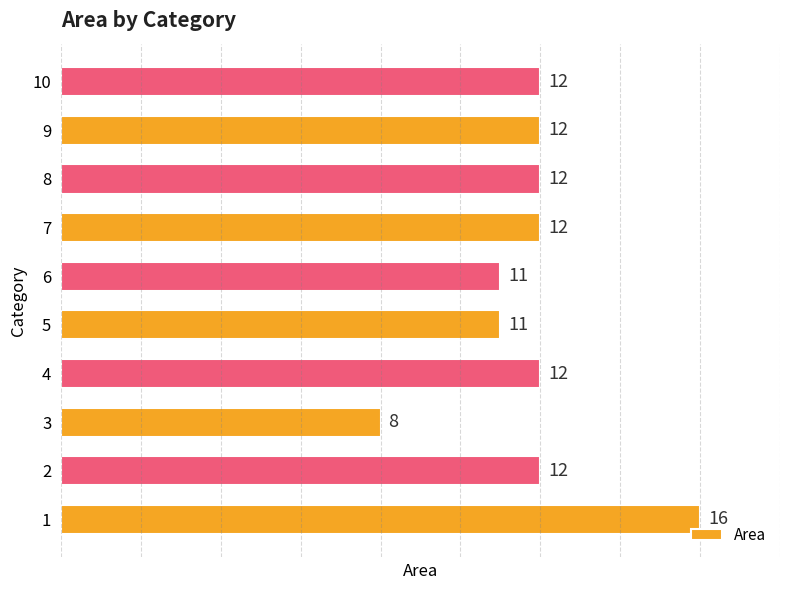

Are the bars grouped side by side (vs. stacked)?

No